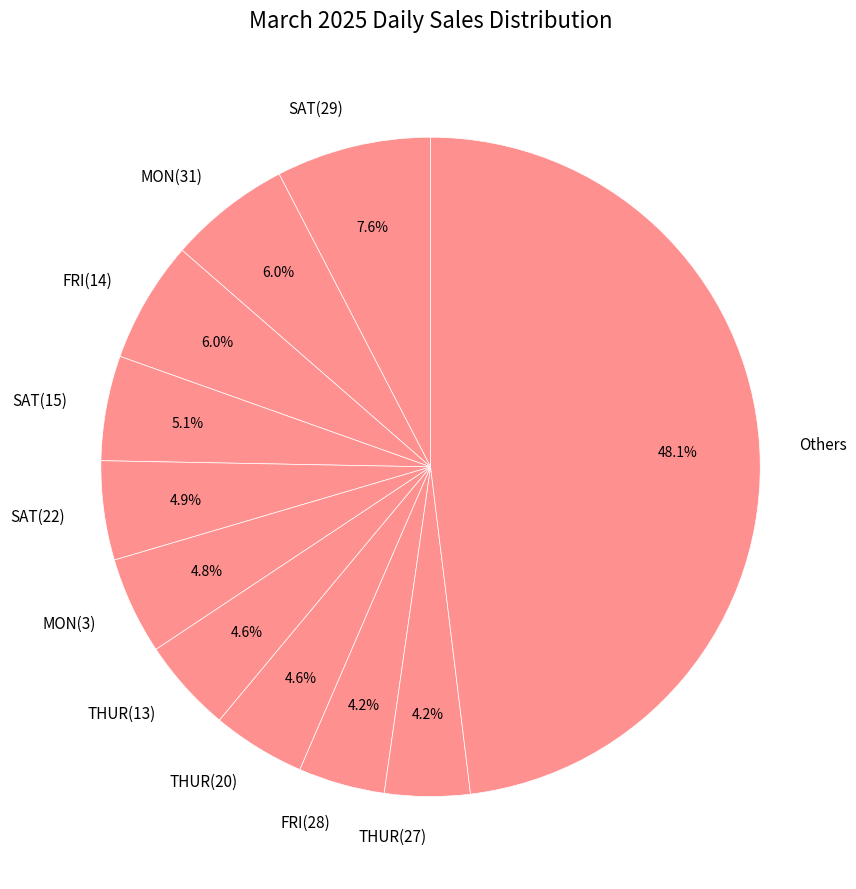

What is the largest slice in the pie chart?

Others